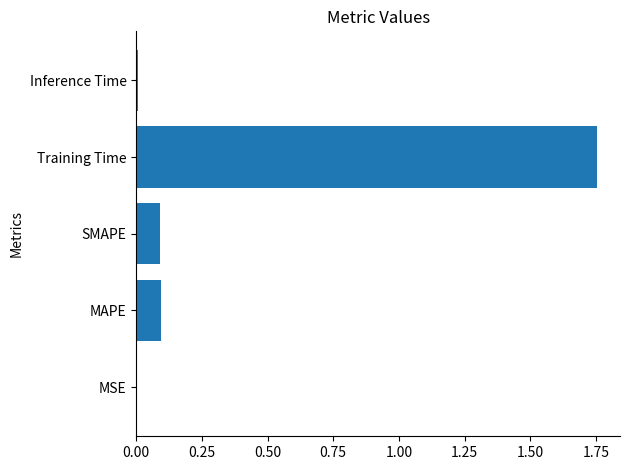

The value at MAPE is 0.0. True or false?

False